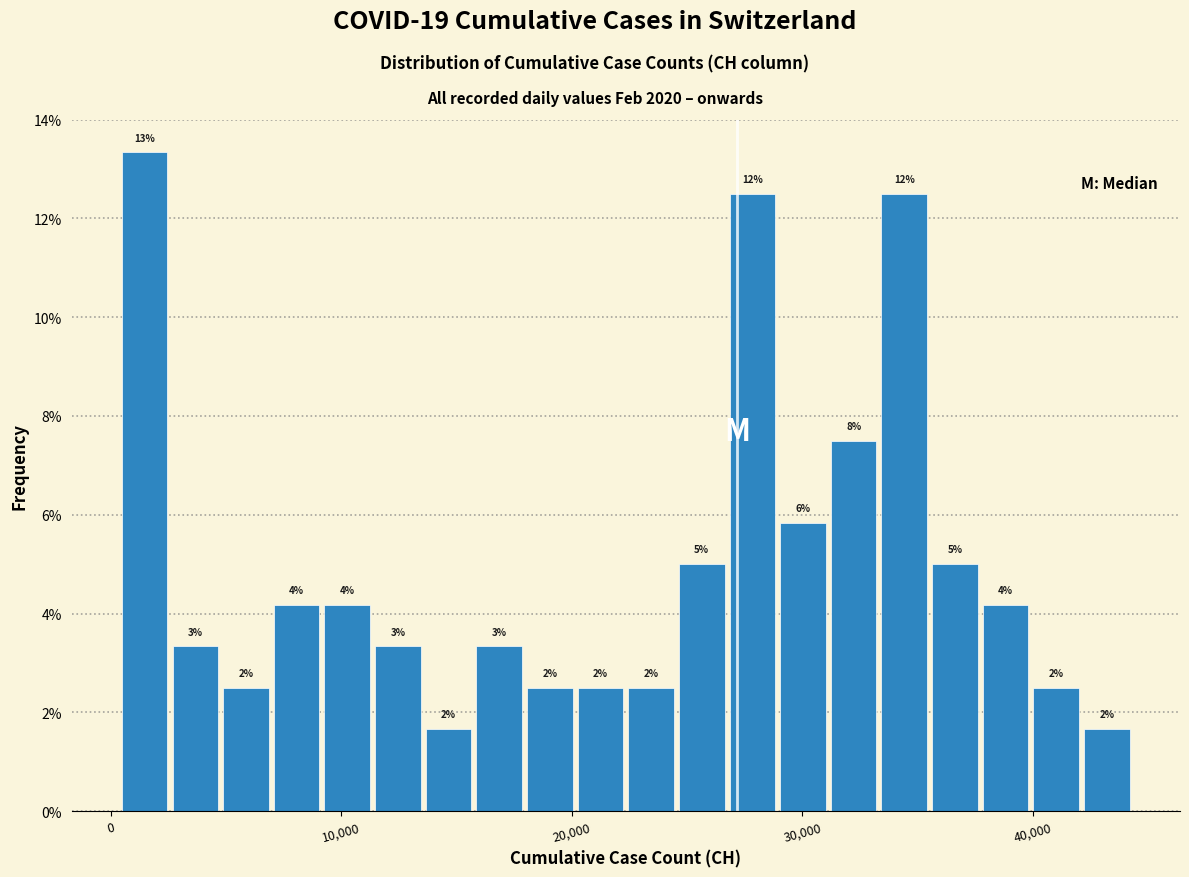

Around what value on the x-axis is the tallest bar? Give the approximate position of its centre, as read against the axis.

1000